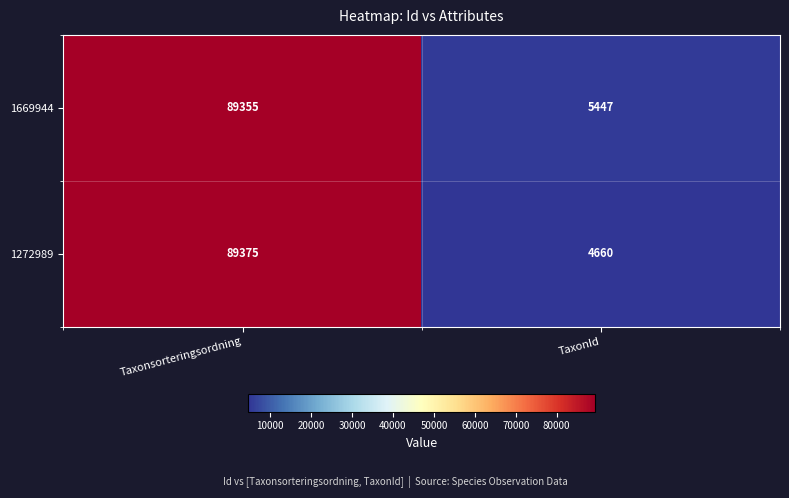

The 1272989 series shows 7299 at TaxonId. True or false?

False